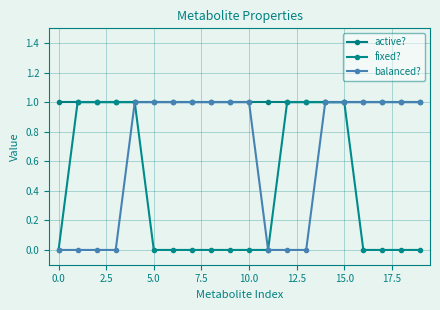

What are all the series names shown in the legend?

active?, fixed?, balanced?